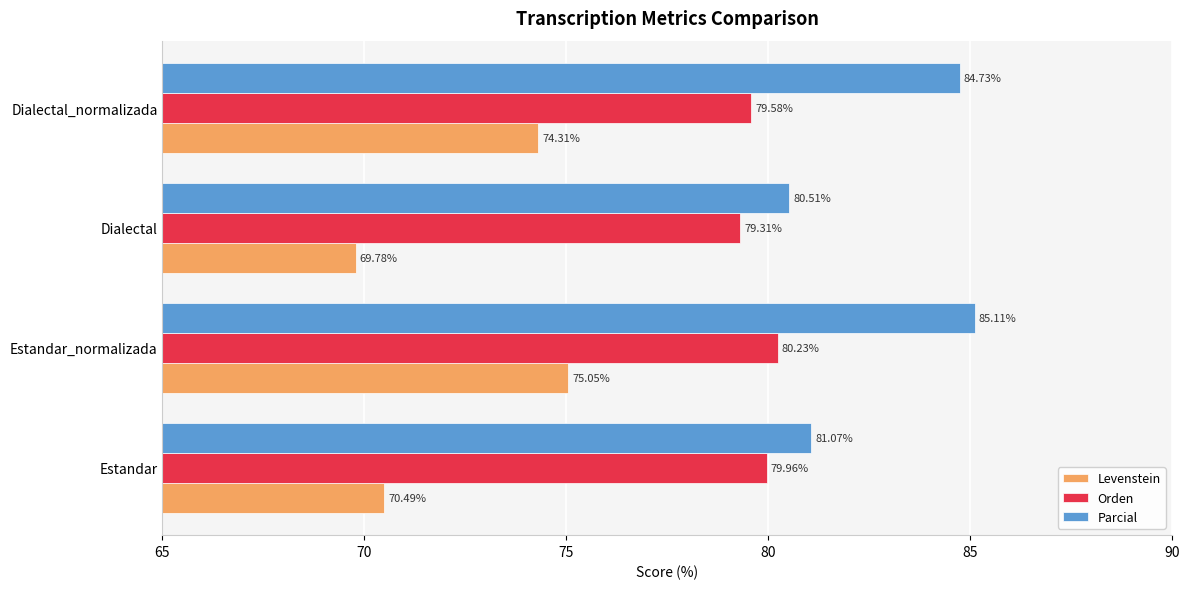

How many data points in Parcial are above 84?

2